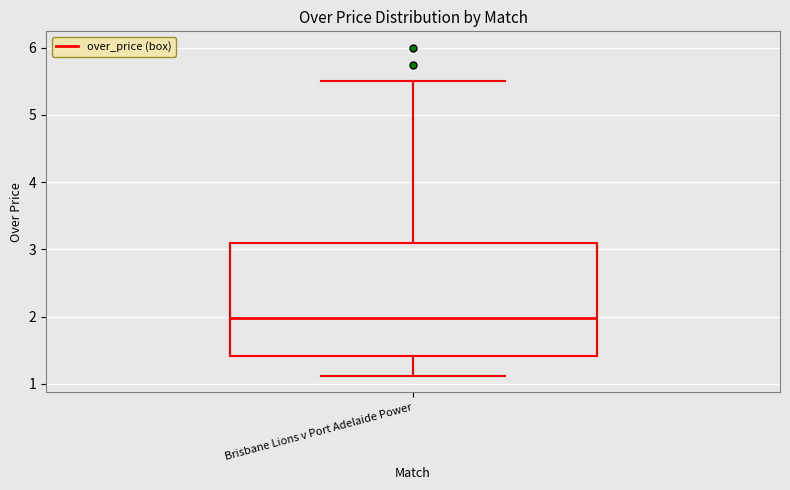

Where does the median line of the box for Brisbane Lions v Port Adelaide Power sit on the y-axis? The values are not printed on the chart, so give them approximately, as read against the axis.

2.0